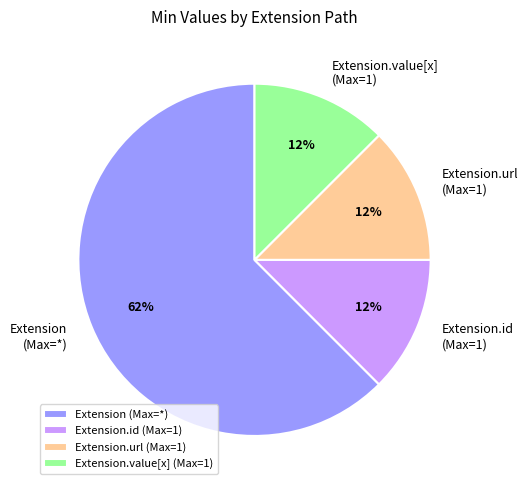

Does any single category account for the majority?

Yes